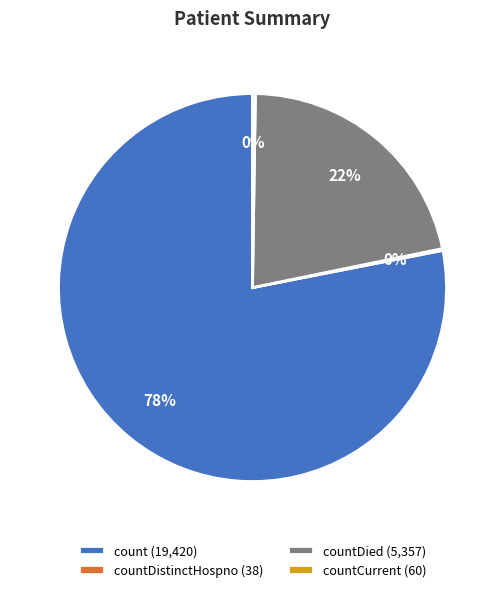

Which category has the biggest portion of the pie?

count (19,420)